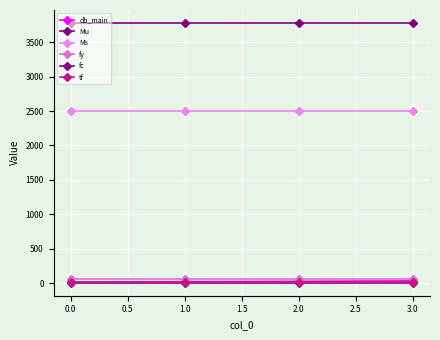

What are all the series names shown in the legend?

db_main, Mu, Ms, fy, fc, tf